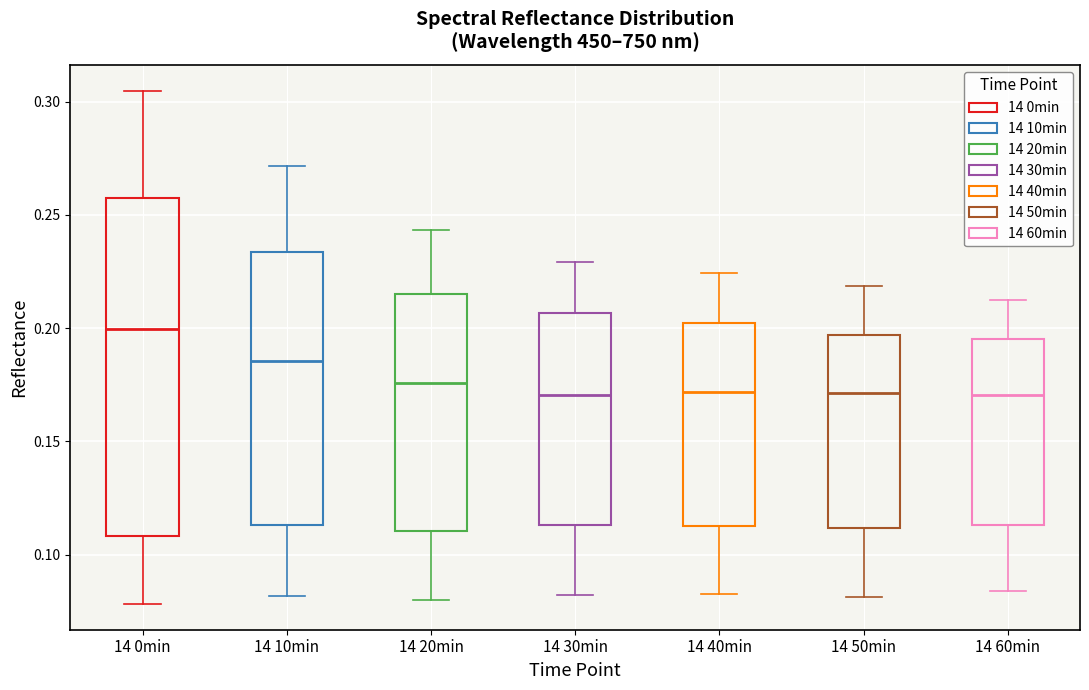

Which box's median line is the highest?

14 0min